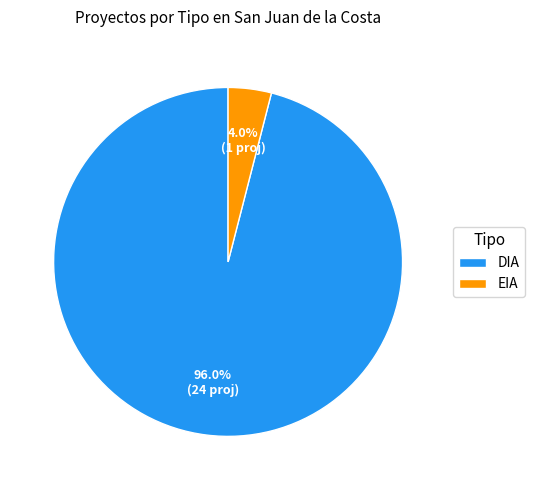

Which has a higher value, EIA or DIA?

DIA